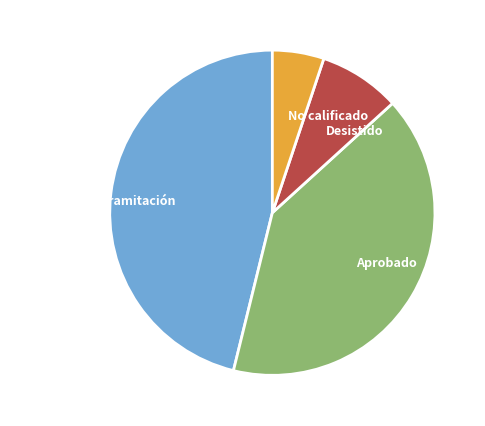

Rank the categories by value from highest to lowest.

No Admitido a Tramitación, Aprobado, Desistido, No calificado